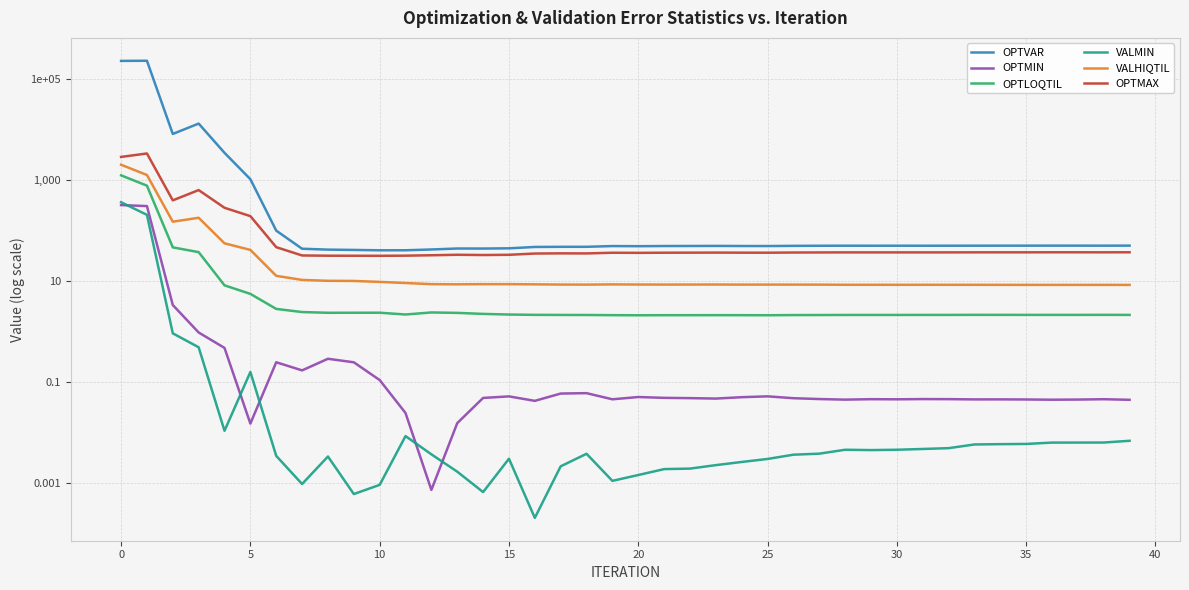

What are all the series names shown in the legend?

OPTVAR, OPTMIN, OPTLOQTIL, VALMIN, VALHIQTIL, OPTMAX